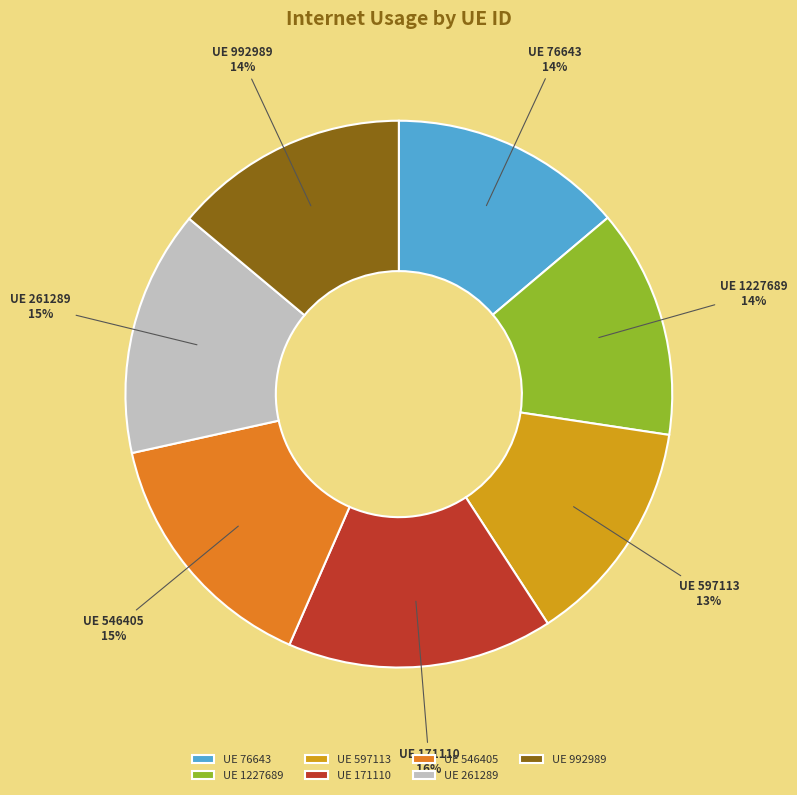

What percentage is the UE 546405 slice, to the nearest percent?

15%